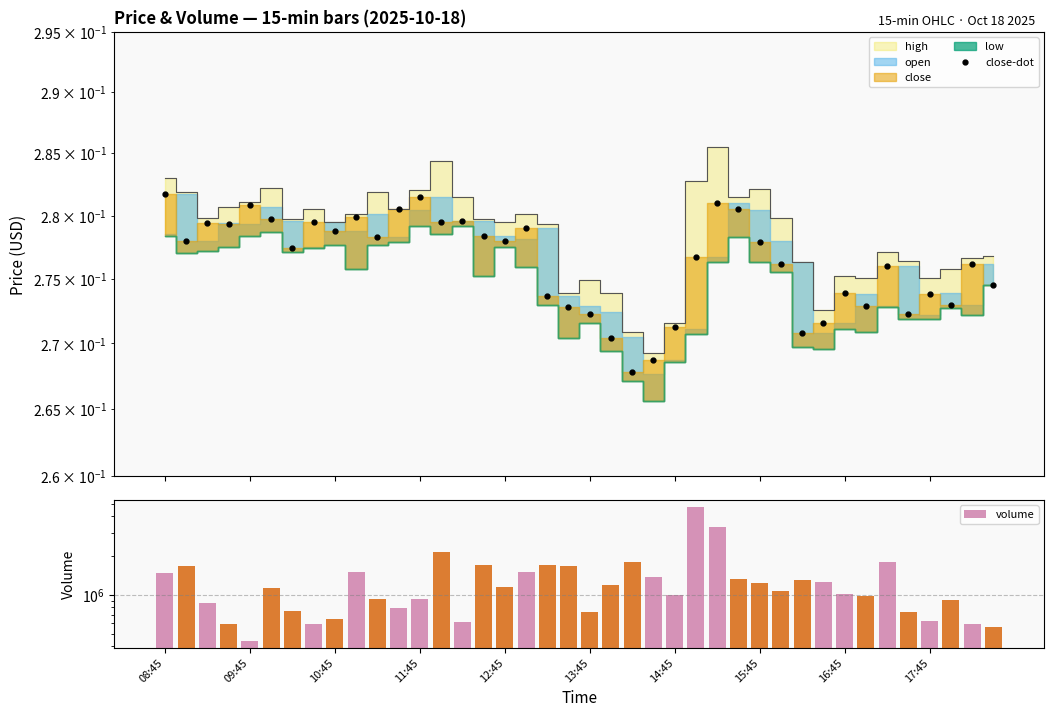

Reading left to right, what are all the values shown in this chart?

close-dot: 0.3	0.3	0.3	0.3	0.3	0.3	0.3	0.3	0.3	0.3	0.3	0.3	0.3	0.3	0.3	0.3	0.3	0.3	0.3	0.3	0.3	0.3	0.3	0.3	0.3	0.3	0.3	0.3	0.3	0.3	0.3	0.3	0.3	0.3	0.3	0.3	0.3	0.3	0.3	0.3
volume: 1465594.0	1658104.0	858898.0	595380.0	438314.0	1121004.0	747885.0	593547.0	649205.0	1506002.0	931840.0	796270.0	923439.0	2140199.0	616974.0	1690067.0	1150908.0	1504368.0	1679281.0	1671145.0	737017.0	1192989.0	1785749.0	1358811.0	994959.0	4762791.0	3290313.0	1328638.0	1222272.0	1067265.0	1297060.0	1259077.0	1013818.0	979886.0	1774138.0	739518.0	623569.0	903858.0	598345.0	560195.0